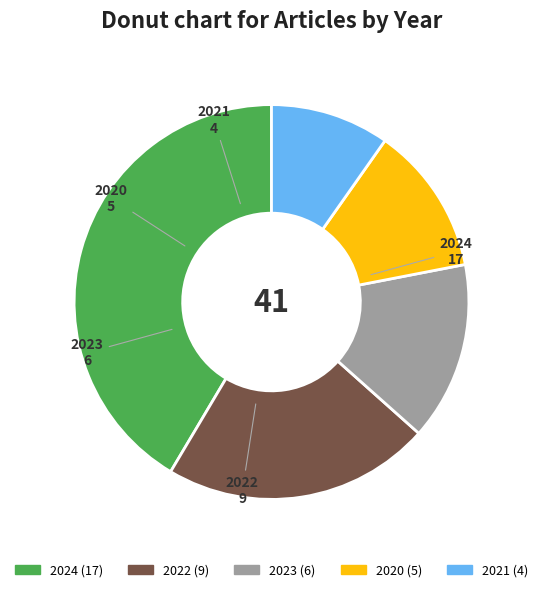

Which slice is the smallest?

2021